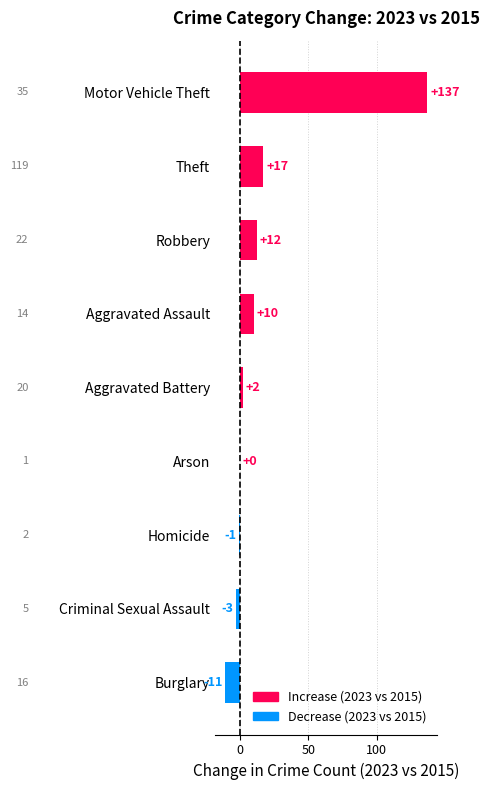

Which has a higher value, Robbery or Criminal Sexual Assault?

Robbery